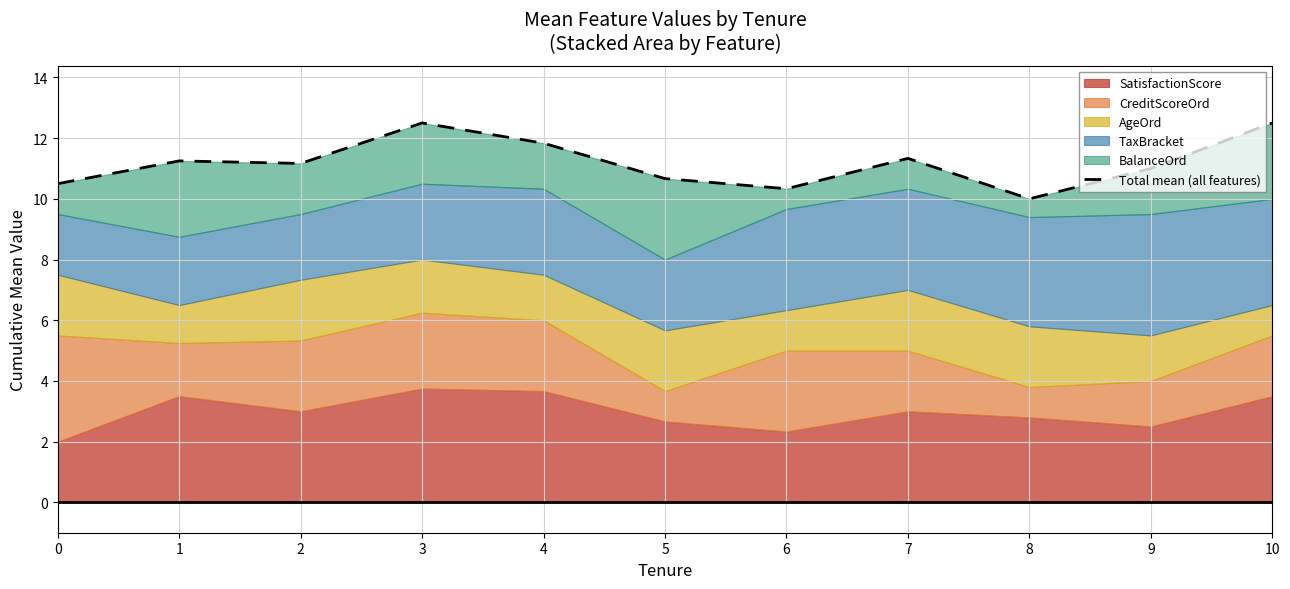

Which has a higher value, 6 or 2?

2